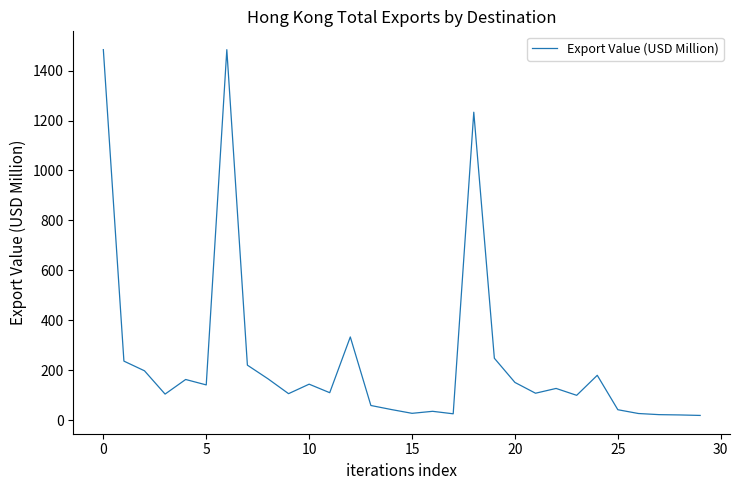

What is the maximum value shown in the chart?

1484.3